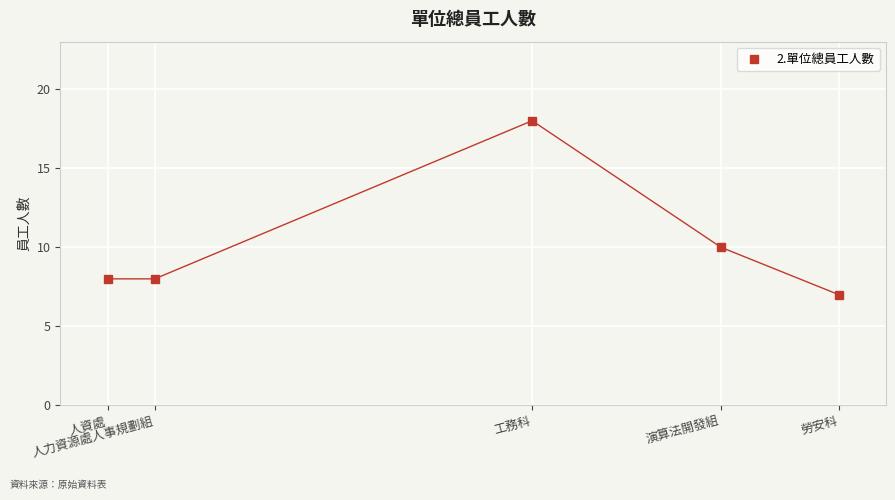

What is the ratio of the value at 勞安科 to the value at 人資處?

0.9